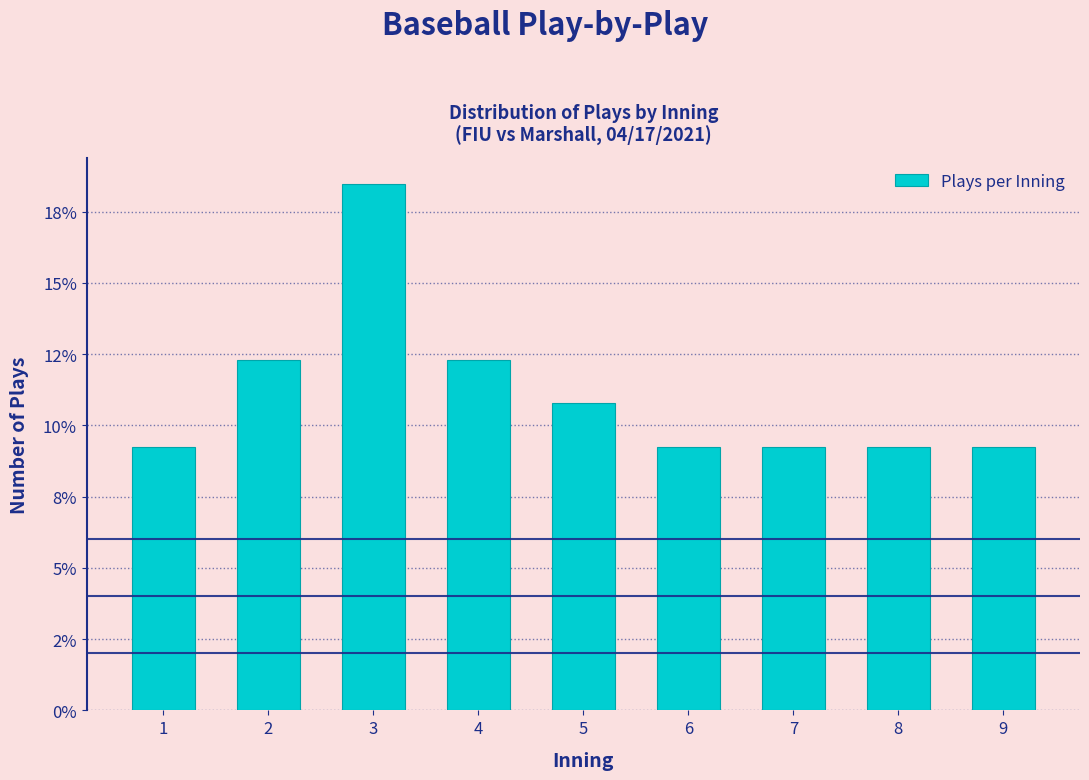

Are the bars horizontal?

No